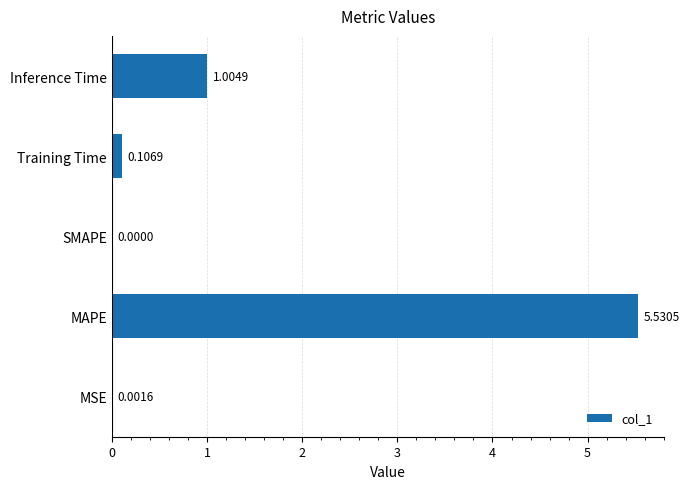

What is the sum of all values?

6.6